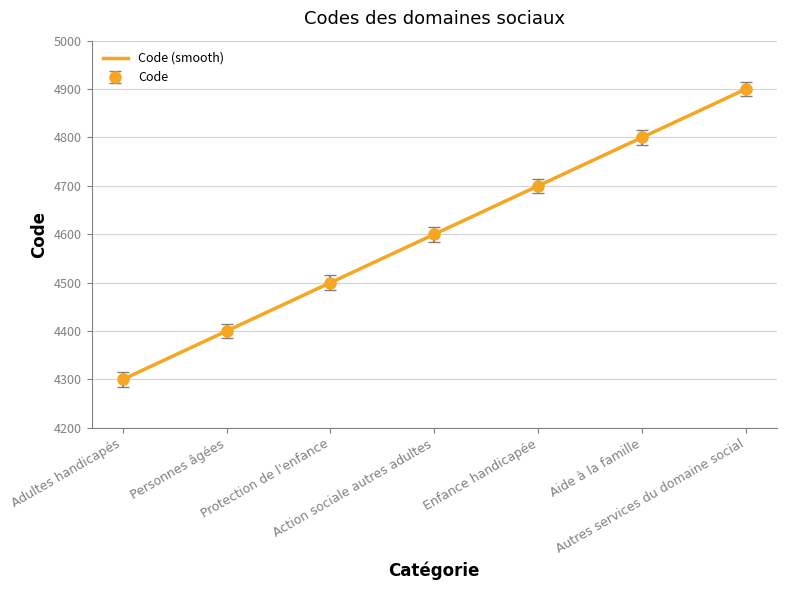

What is the value of the 5th point from the left?

4700